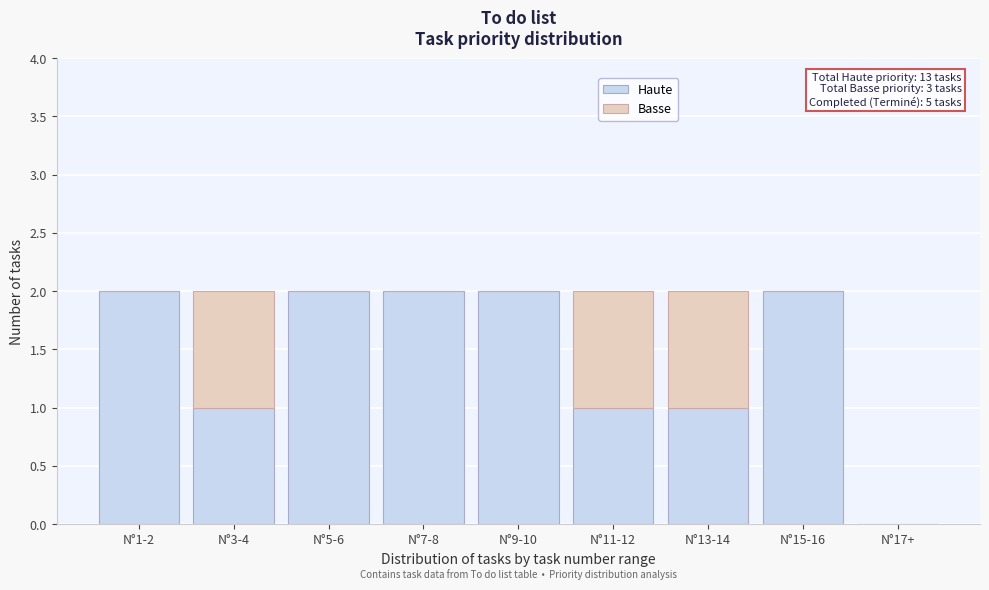

Reading left to right, what are the values for Haute?

N°1-2=2	N°3-4=1	N°5-6=2	N°7-8=2	N°9-10=2	N°11-12=1	N°13-14=1	N°15-16=2	N°17+=0